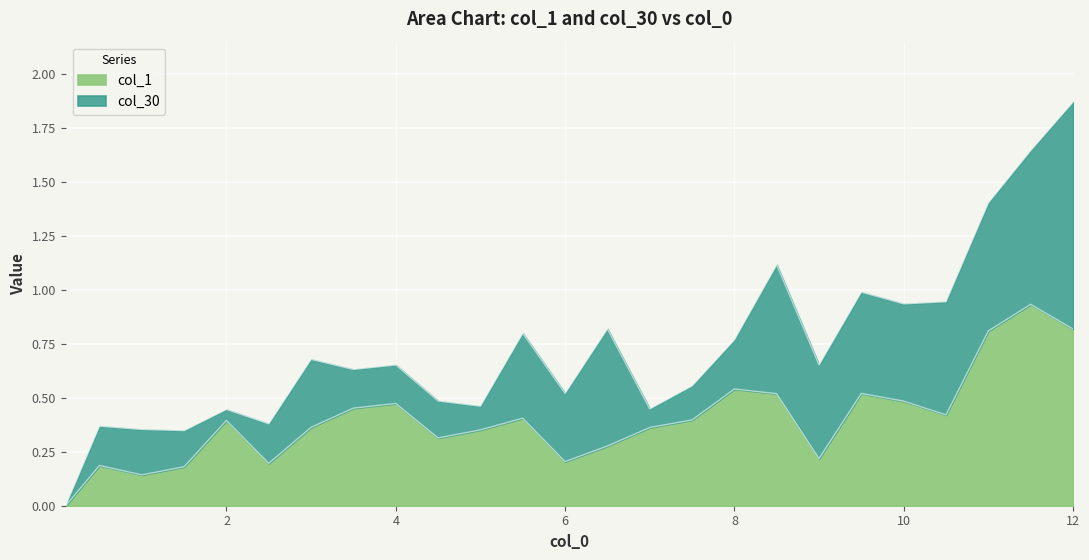

At which category is the sum across all series the highest?

12